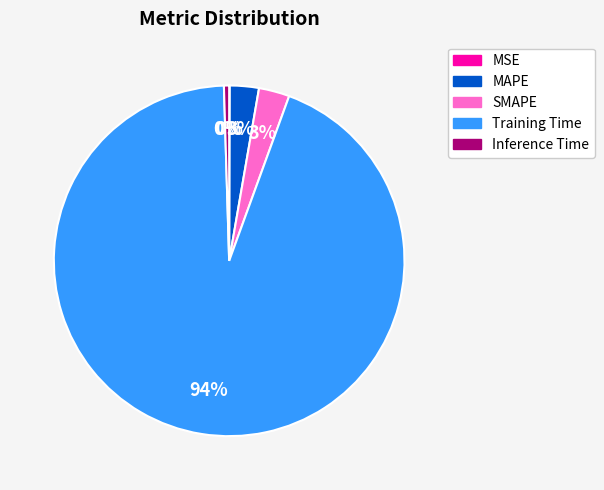

What is the majority slice?

Training Time